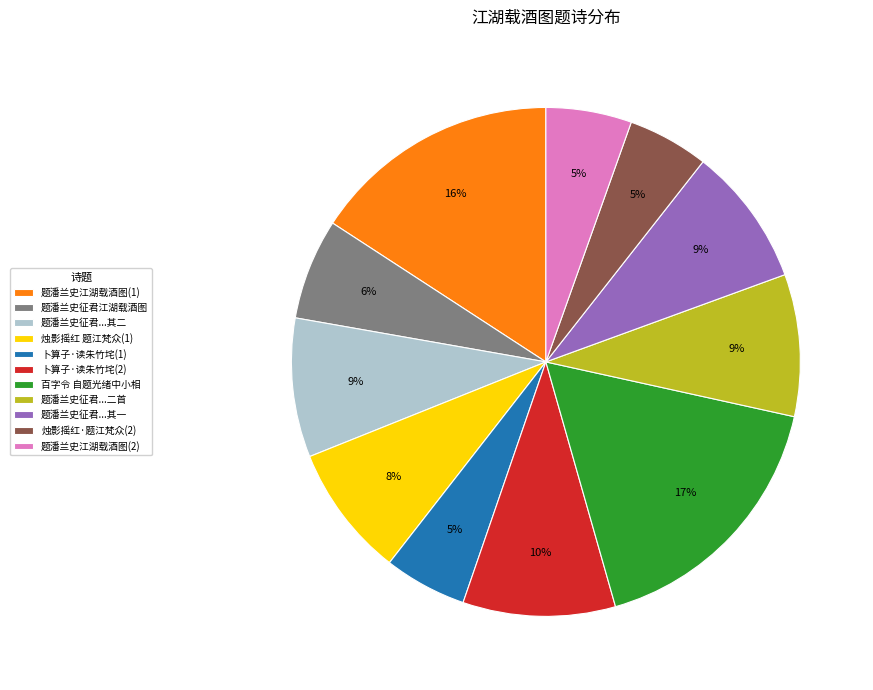

To the nearest percent, what percentage of the pie is 题潘兰史江湖载酒图(2)?

5%